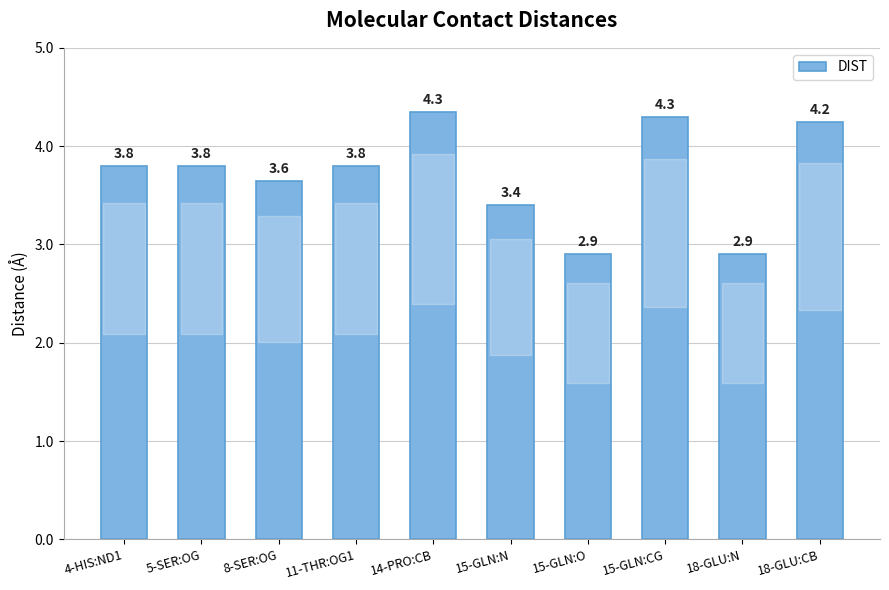

What is the smallest value displayed?

2.9